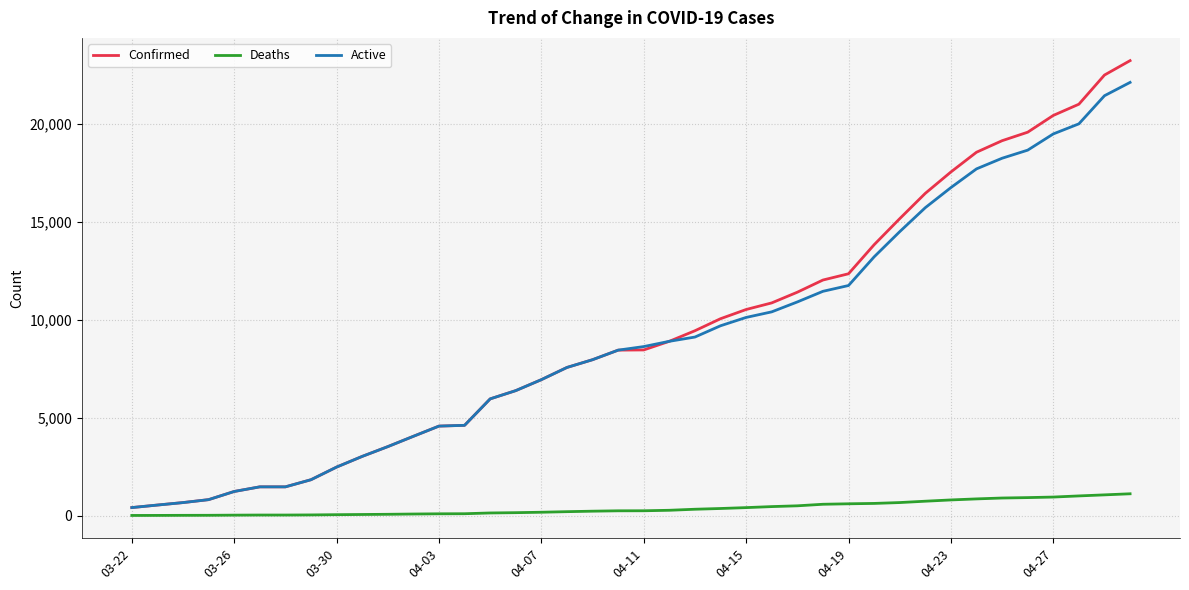

What is the average value of the Confirmed series?

9379